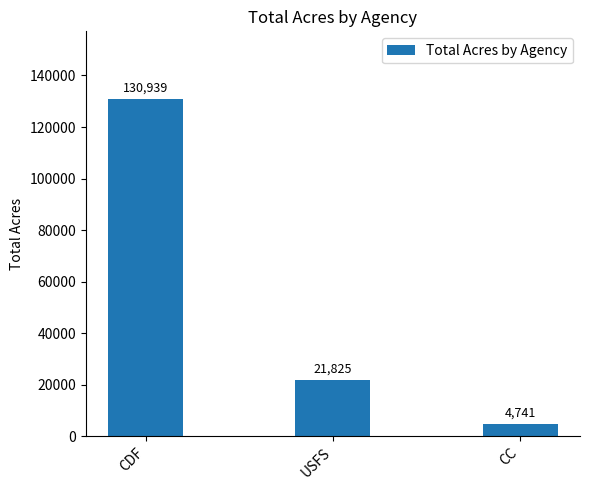

What is the change in value from CDF to CC?

-126198